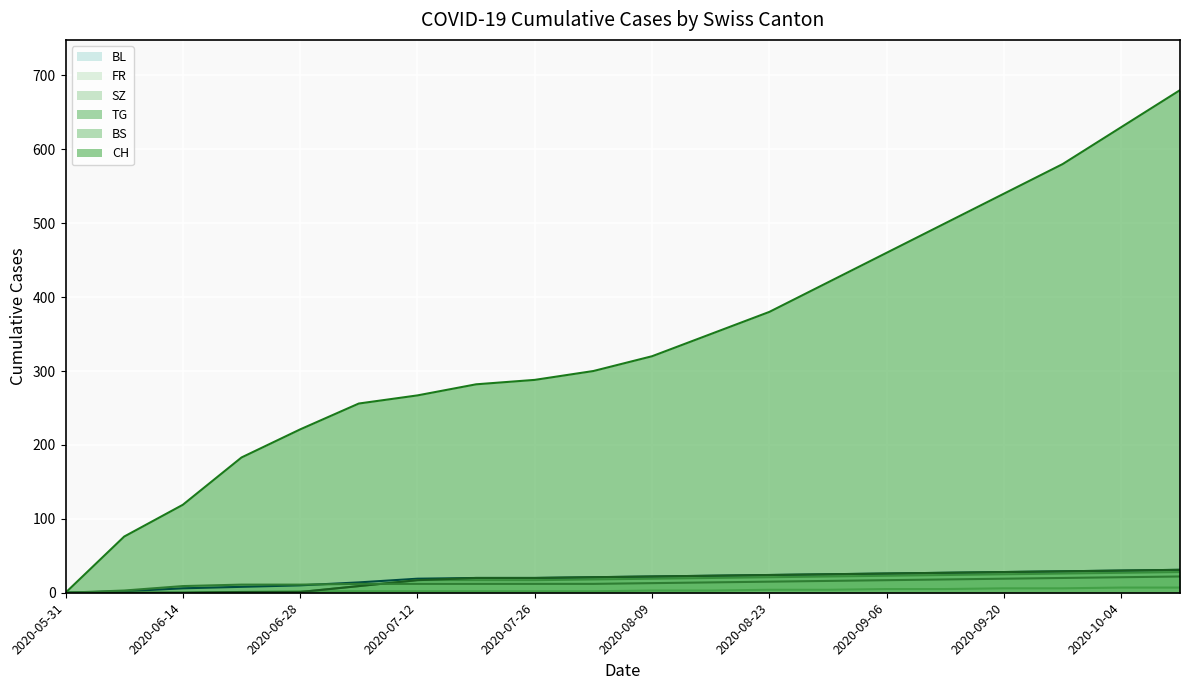

The value of CH at 2020-07-26 is 124. True or false?

False